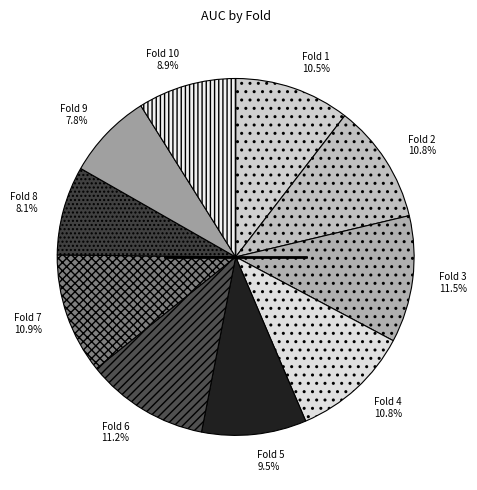

Is there a majority slice in this chart?

No